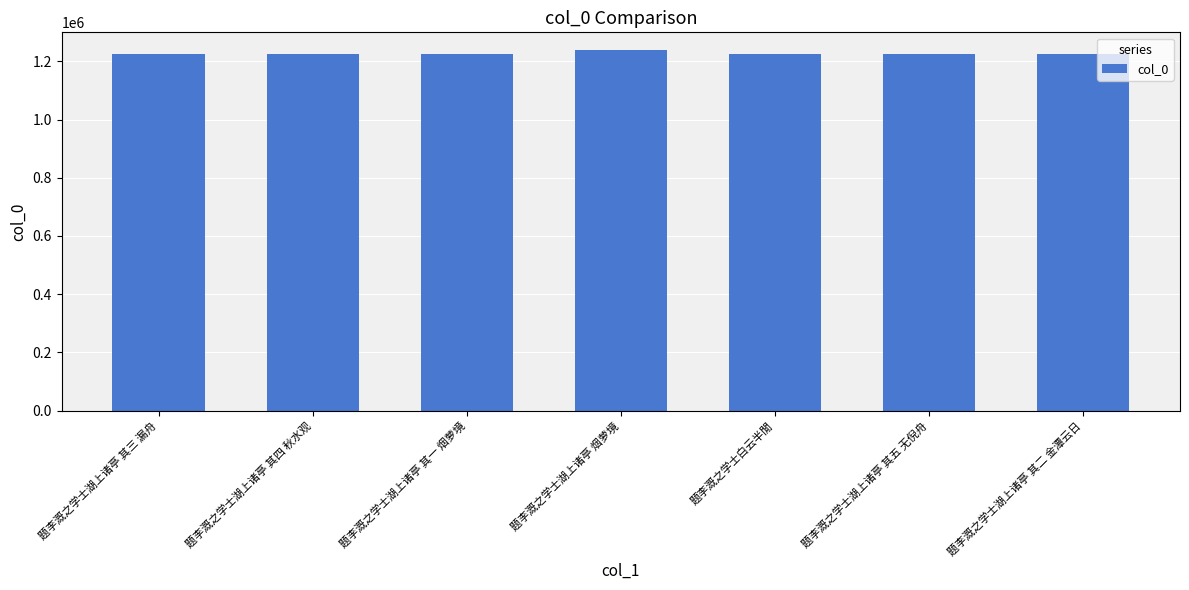

What is the label of the 5th bar from the right?

题李溉之学士湖上诸亭 其一 烟萝境